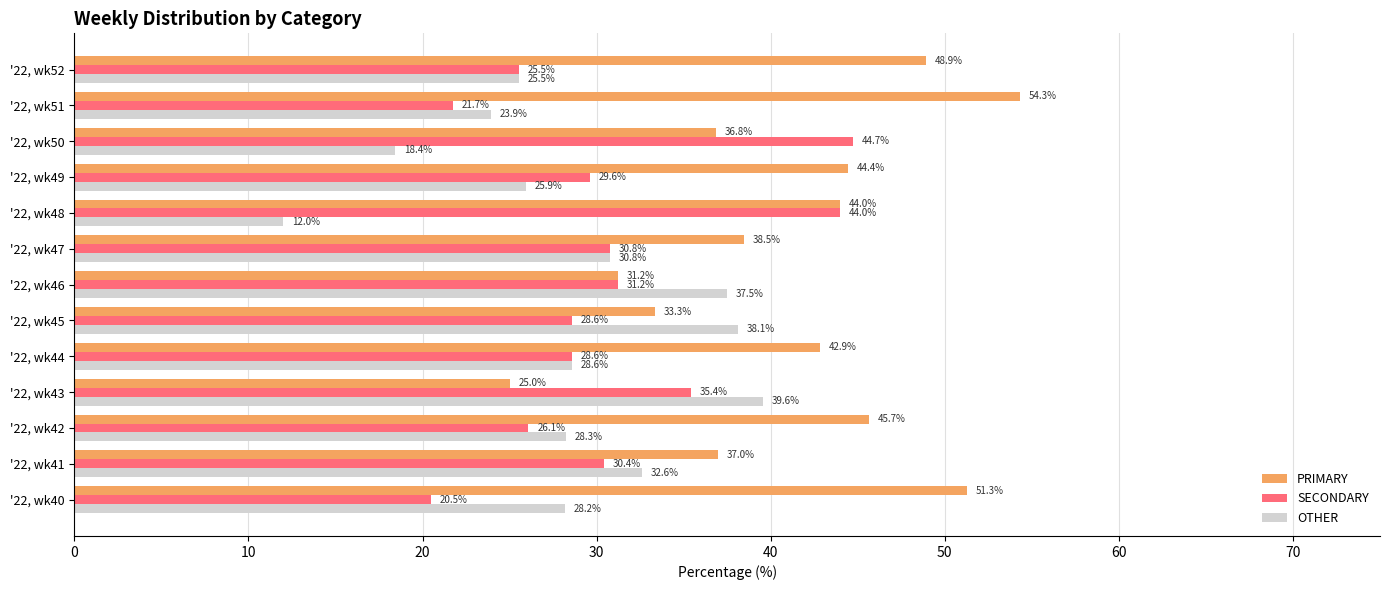

How many data points does each series have?

13